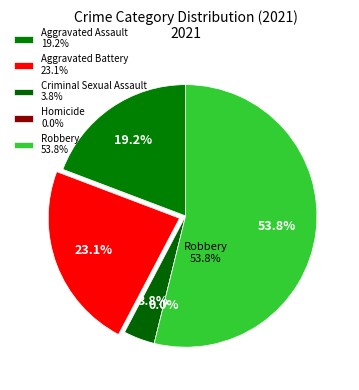

Rank the categories by value from lowest to highest.

Homicide, Criminal Sexual Assault, Aggravated Assault, Aggravated Battery, Robbery